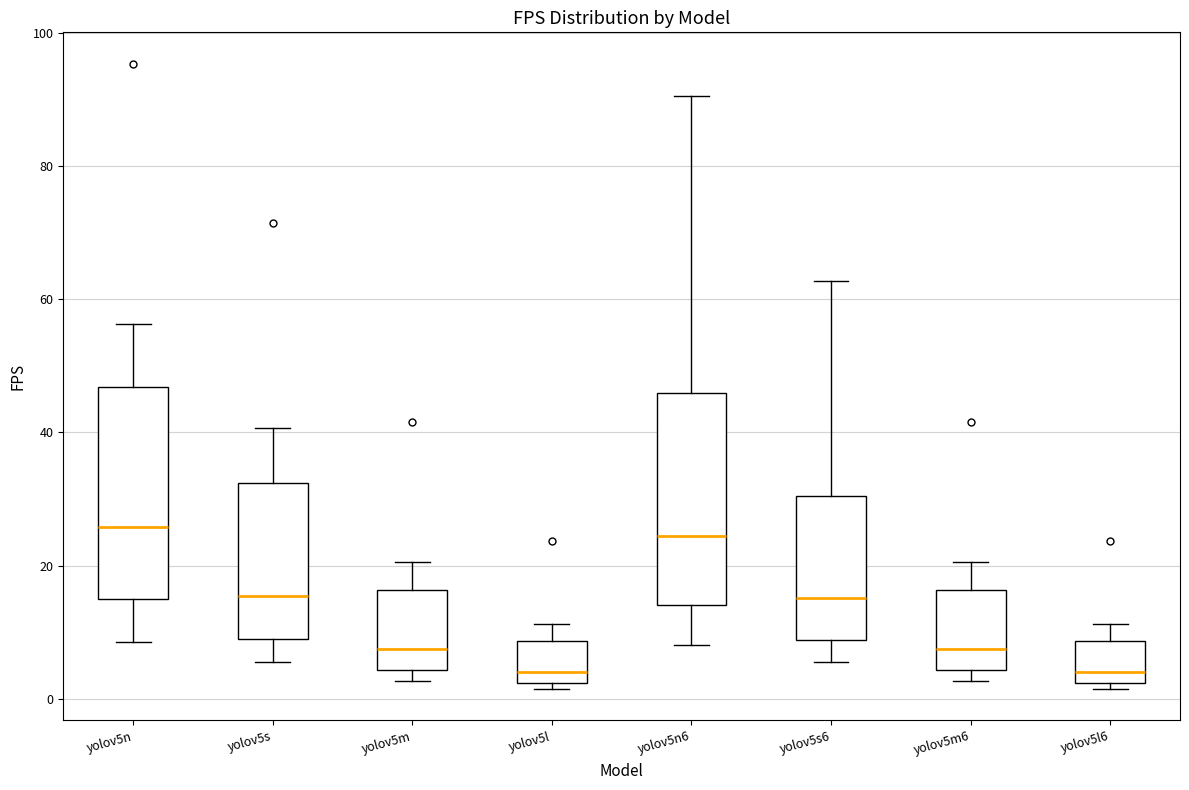

Reading left to right, read every box against the y-axis: the position of its median line, the range the box covers, and the ends of its whiskers. The values are not printed on the chart, so give them approximately, as read against the axis.

yolov5n: median 26, box 14 to 46, whiskers 8 to 56
yolov5s: median 16, box 8 to 32, whiskers 6 to 40
yolov5m: median 8, box 4 to 16, whiskers 2 to 20
yolov5l: median 4, box 2 to 8, whiskers 2 (just below the box's lower edge) to 12
yolov5n6: median 24, box 14 to 46, whiskers 8 to 90
yolov5s6: median 16, box 8 to 30, whiskers 6 to 62
yolov5m6: median 8, box 4 to 16, whiskers 2 to 20
yolov5l6: median 4, box 2 to 8, whiskers 2 (just below the box's lower edge) to 12